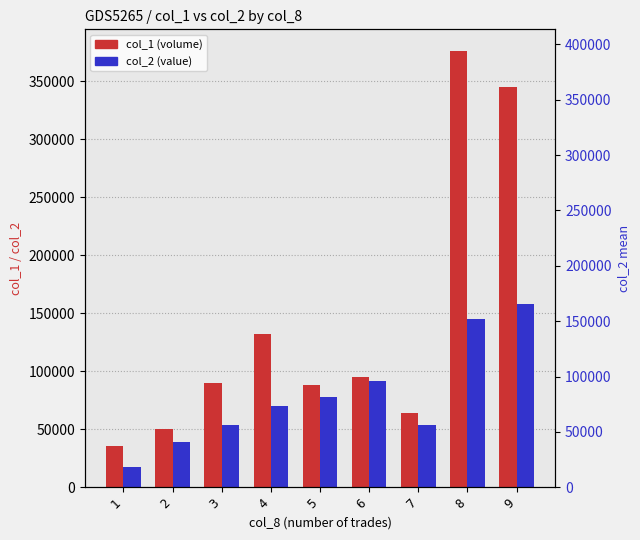

Reading left to right, what are all the values shown in this chart?

col_1 (volume): 35555	50125	90166	132500	88000	95000	64000	376000	345000
col_2 (value): 17762	38988	53380	69850	77770	91650	53410	144650	158380